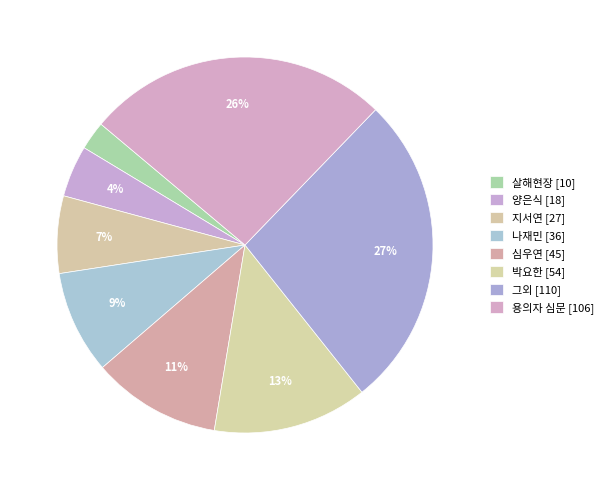

To the nearest percent, what percentage of the pie is 양은식?

4%